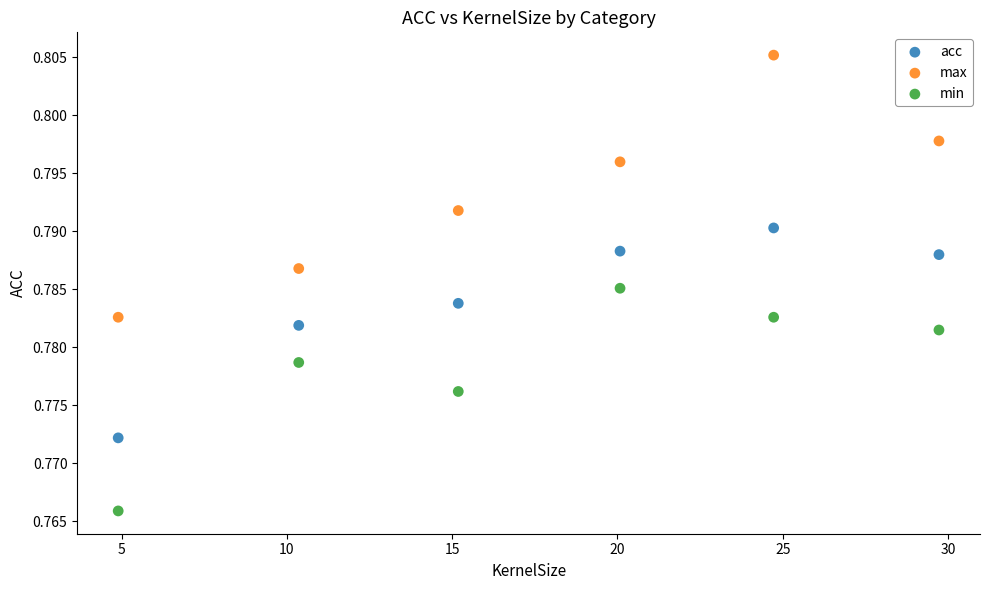

Which series has the widest spread of Y values?

max